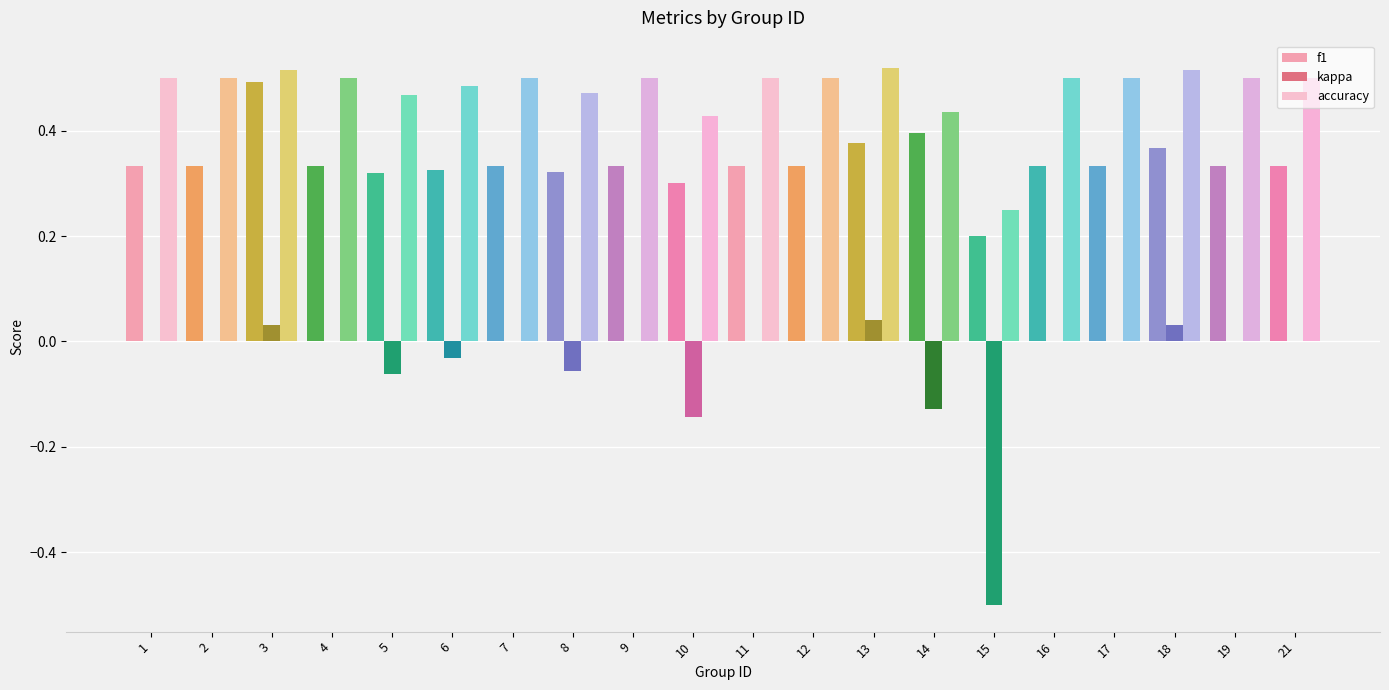

What is the total value across all series at 5?

0.7